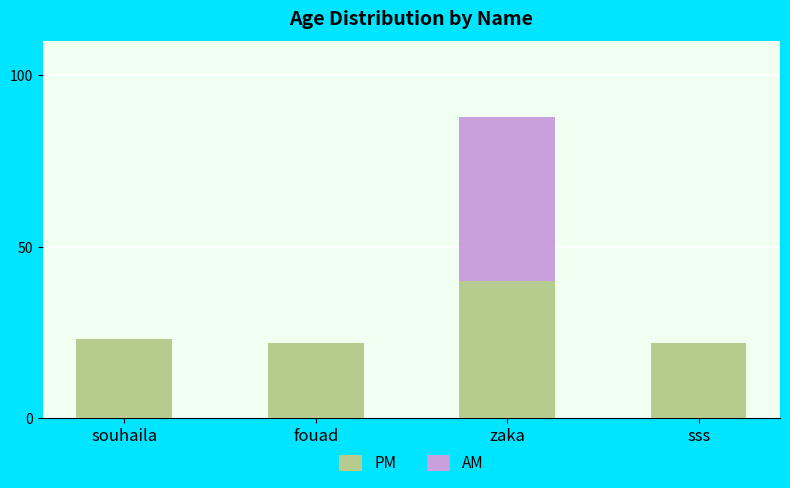

The PM series shows 8 at sss. True or false?

False